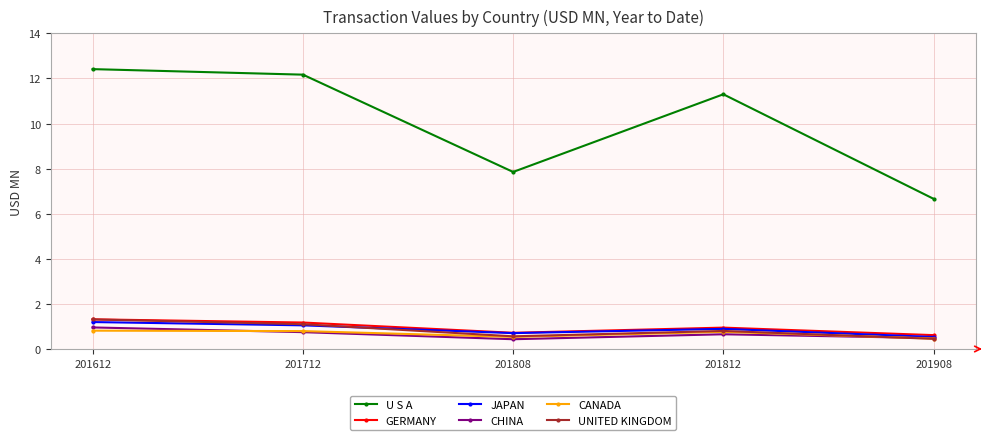

How many interior local valleys does the U S A series have?

1